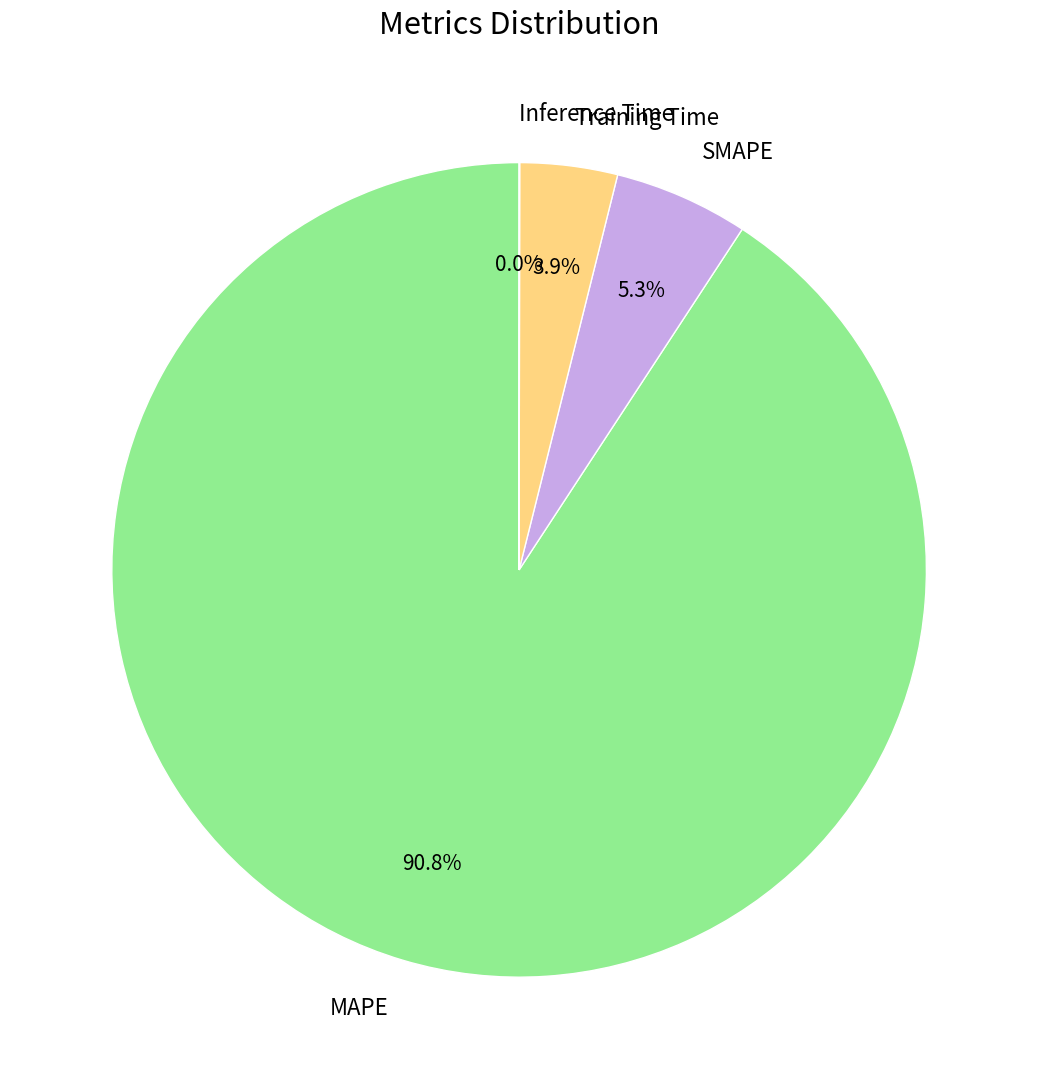

To the nearest percent, what is the average slice percentage?

25%